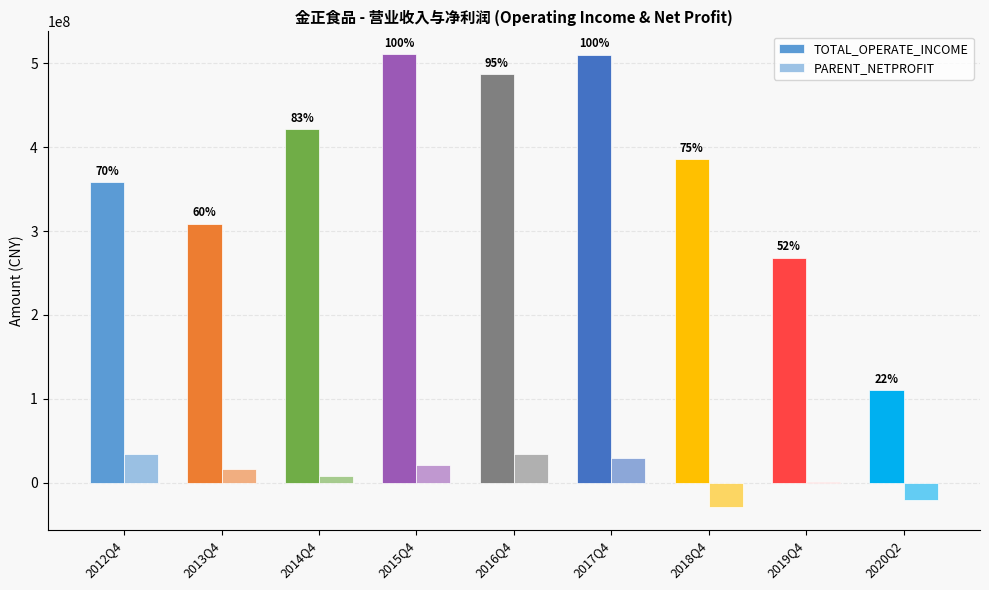

What is the sum of all PARENT_NETPROFIT values?

95840370.3